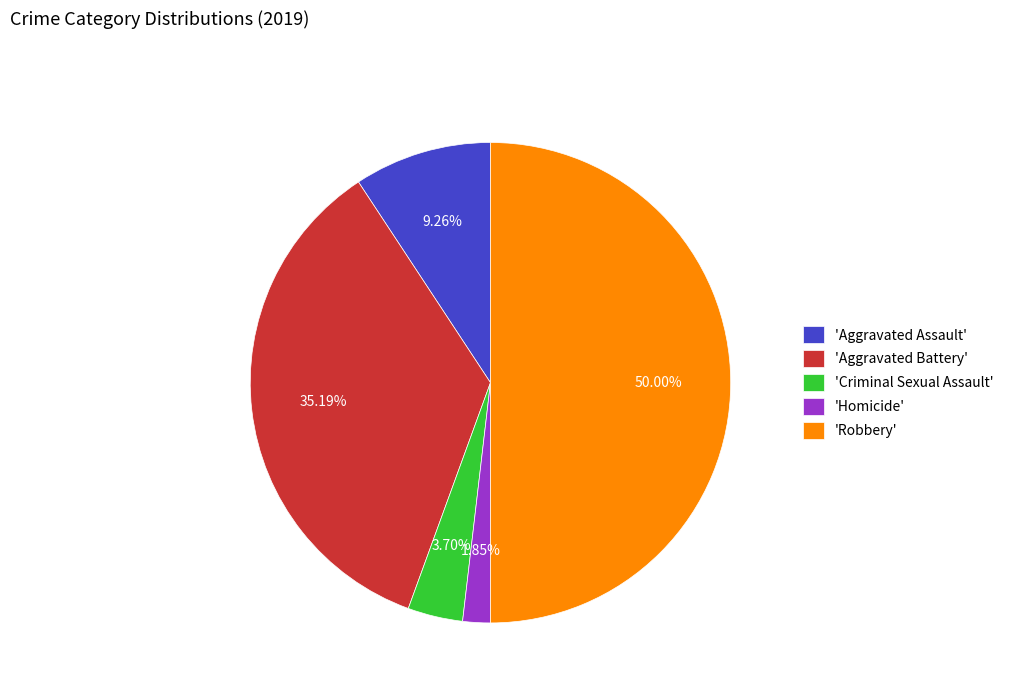

What is the smallest slice in the pie chart?

'Homicide'